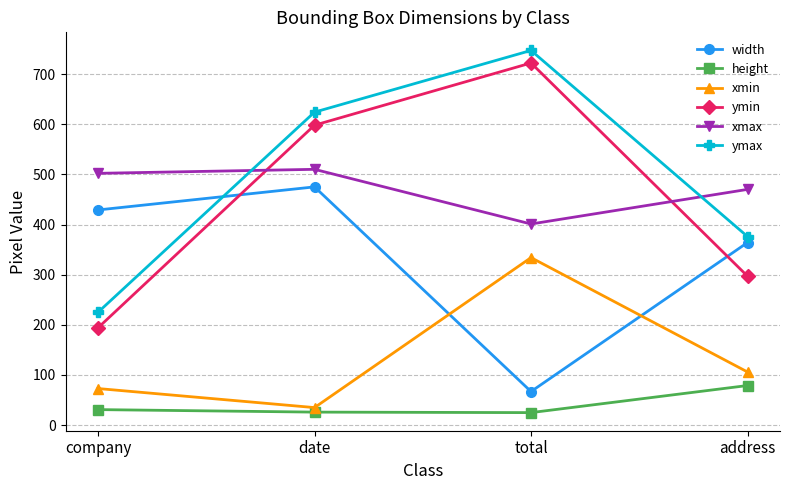

What is the maximum value shown in the chart?

747